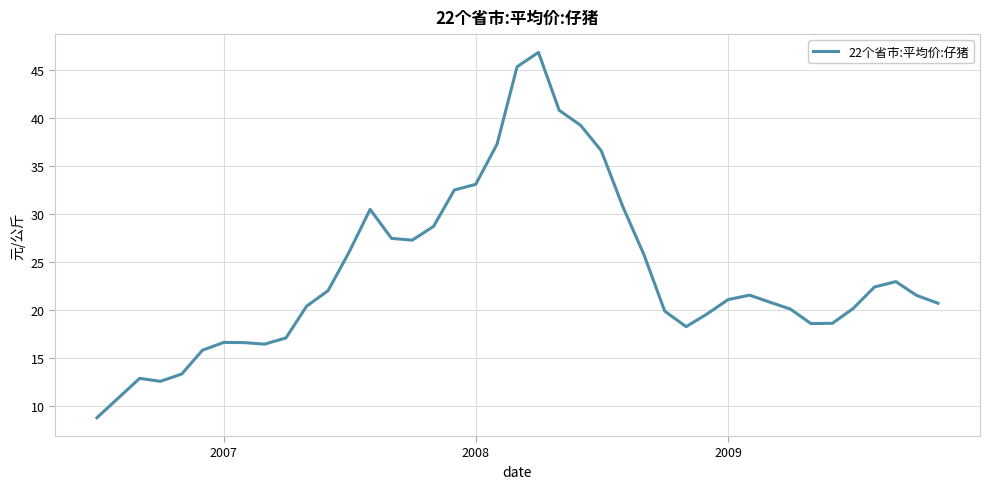

What is the minimum value shown in the chart?

8.8